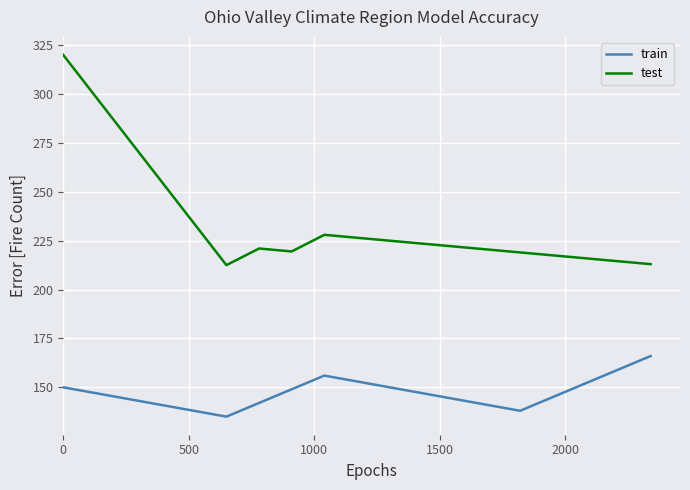

What is the lowest value of the train series?

135.0